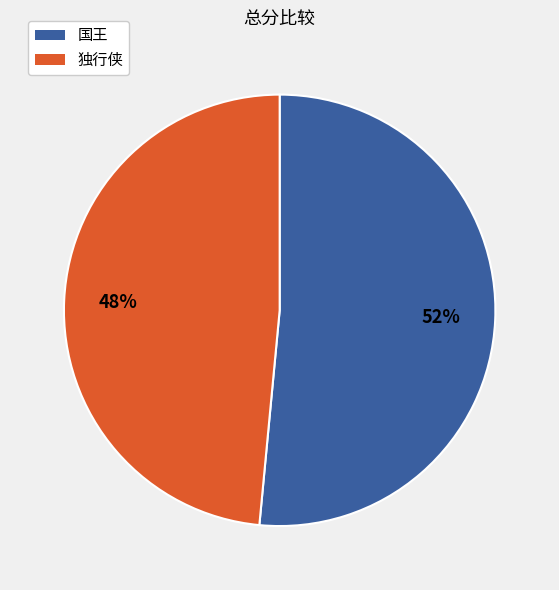

To the nearest percent, what is the combined percentage of 独行侠 and 国王?

100%